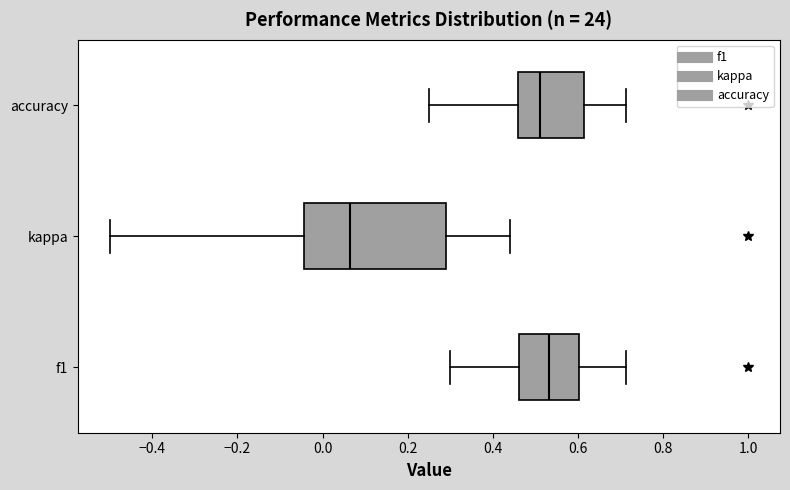

Which box has the furthest to the right median line?

f1